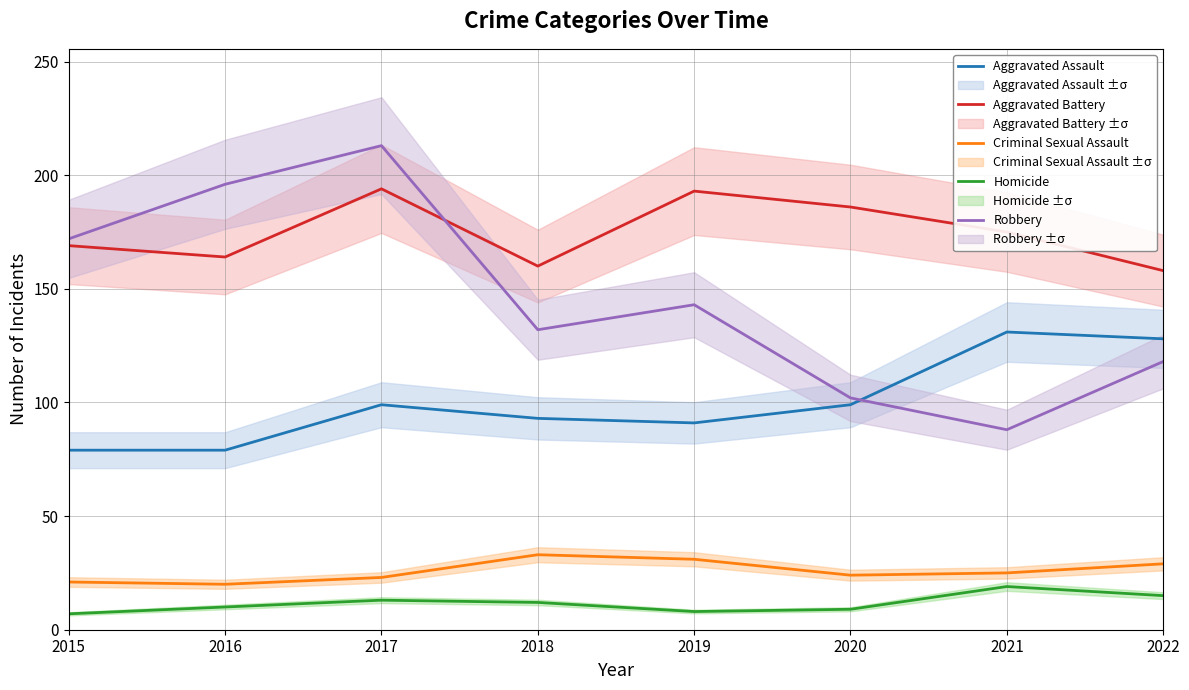

True or false: Homicide and Aggravated Assault cross at least once.

False